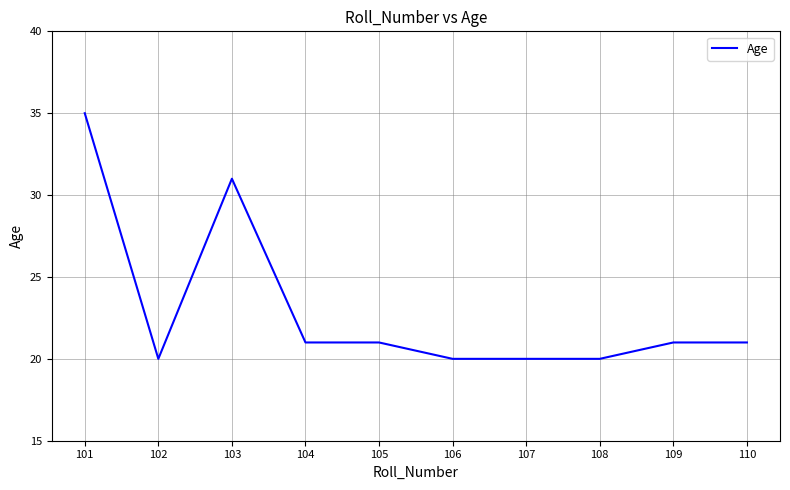

The value at 102 is 32. True or false?

False